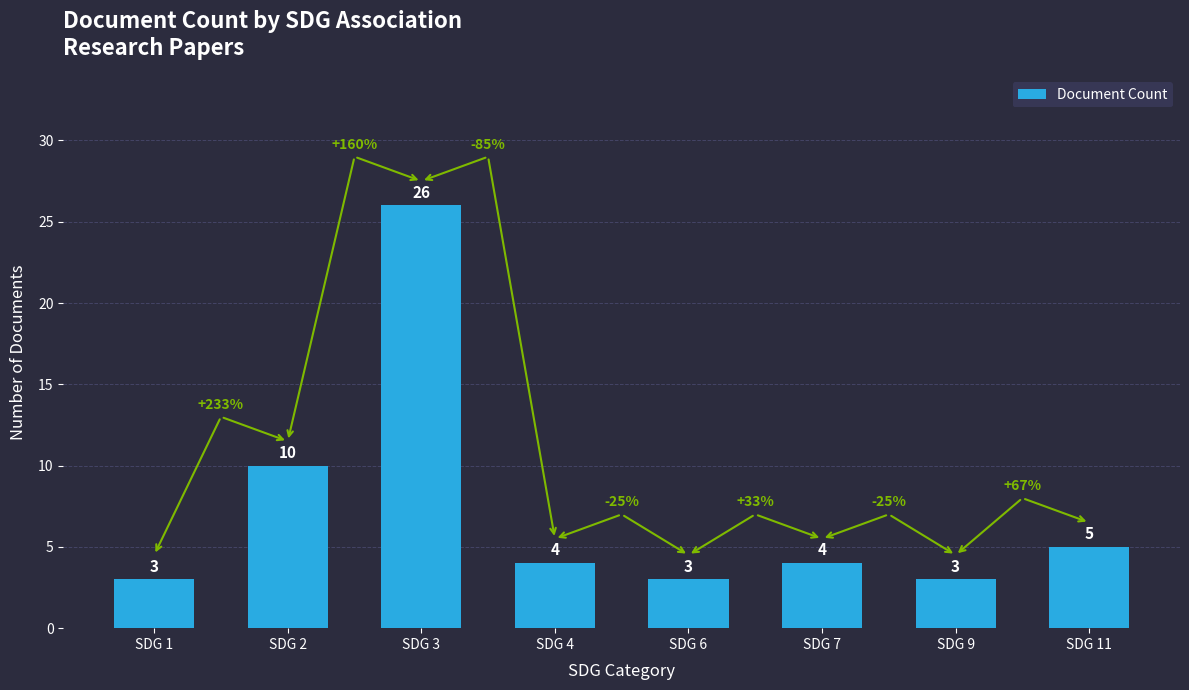

What is the value of the 7th bar from the left?

3